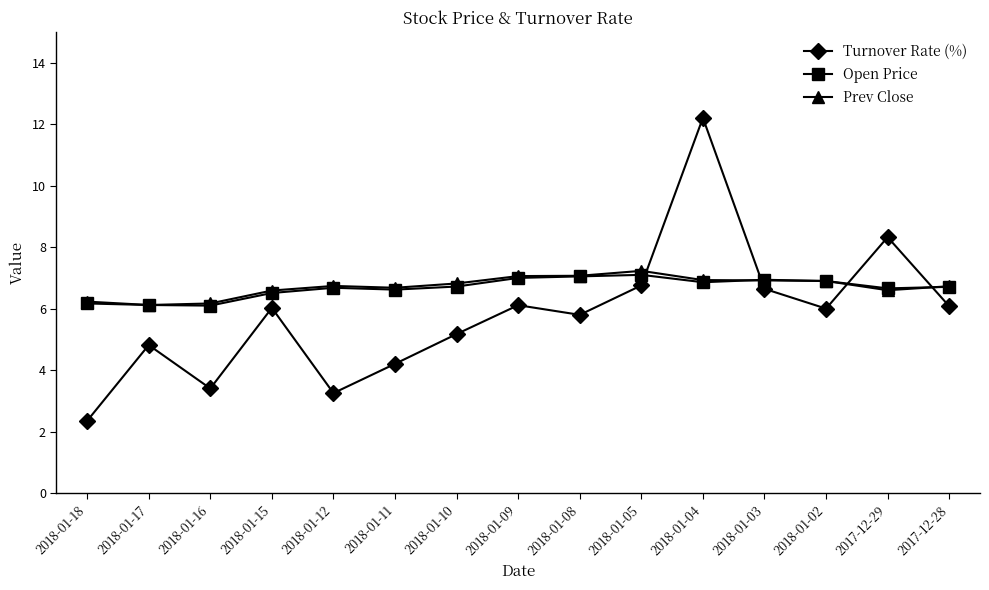

What is the value of the Turnover Rate (%) point at the 3rd from the left?

3.4